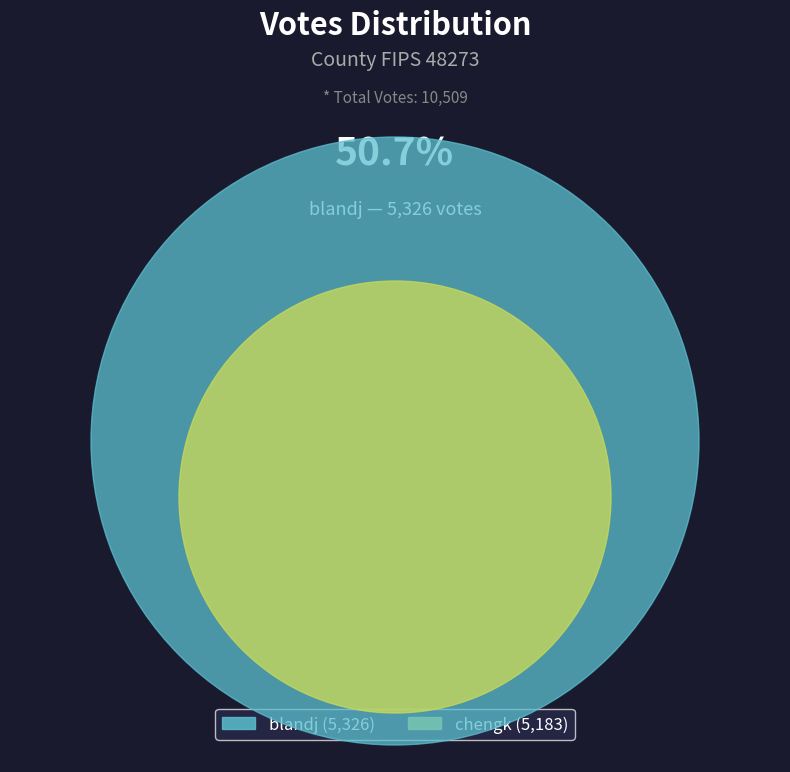

The chengk slice represents 49% of the pie. True or false?

True